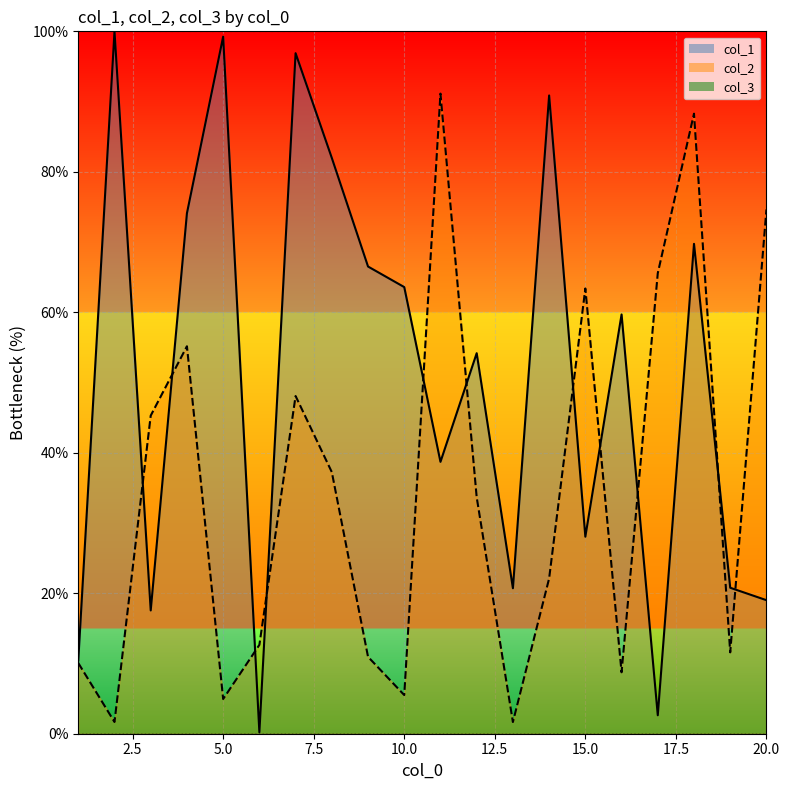

True or false: col_2_line and col_3_line cross at least once.

False